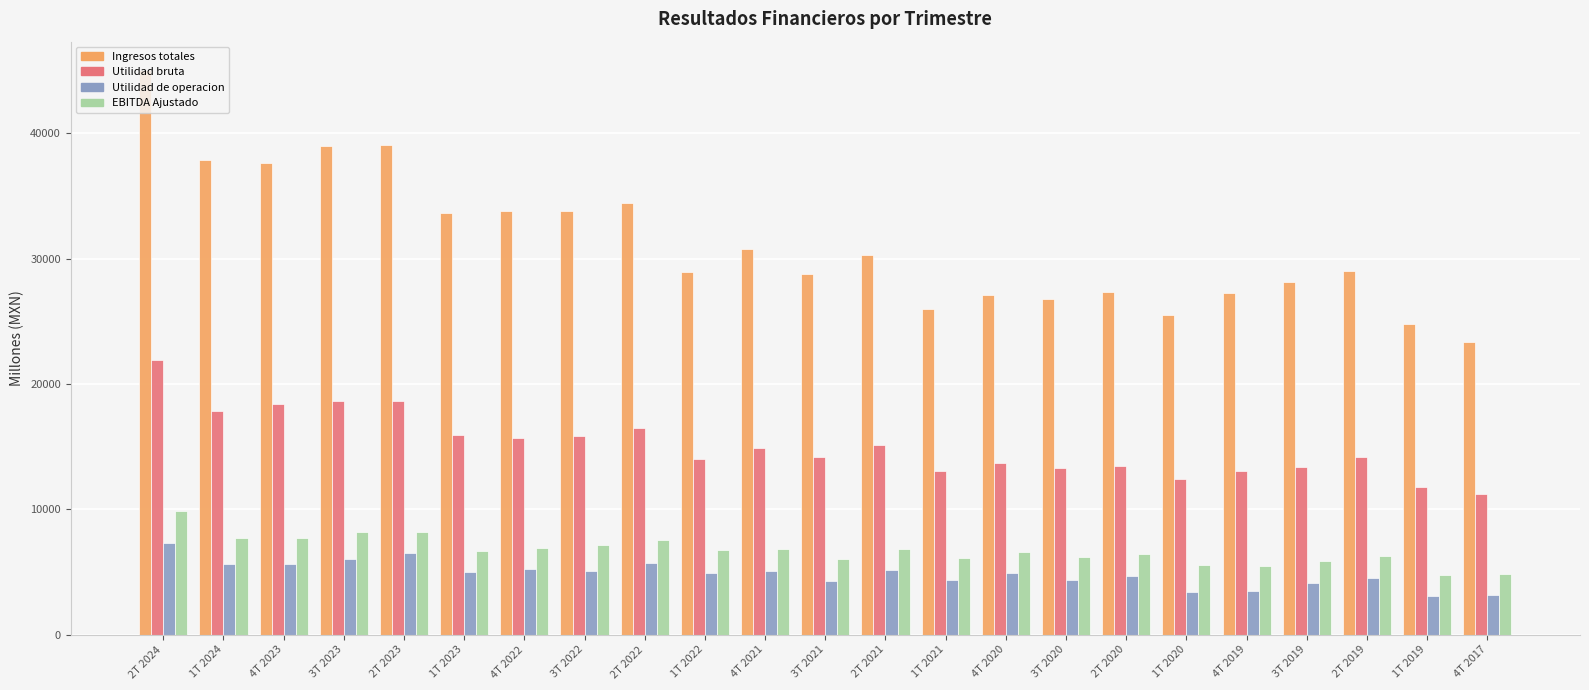

What is the difference between the Utilidad de operacion values at 4T 2019 and 1T 2020?

89.6